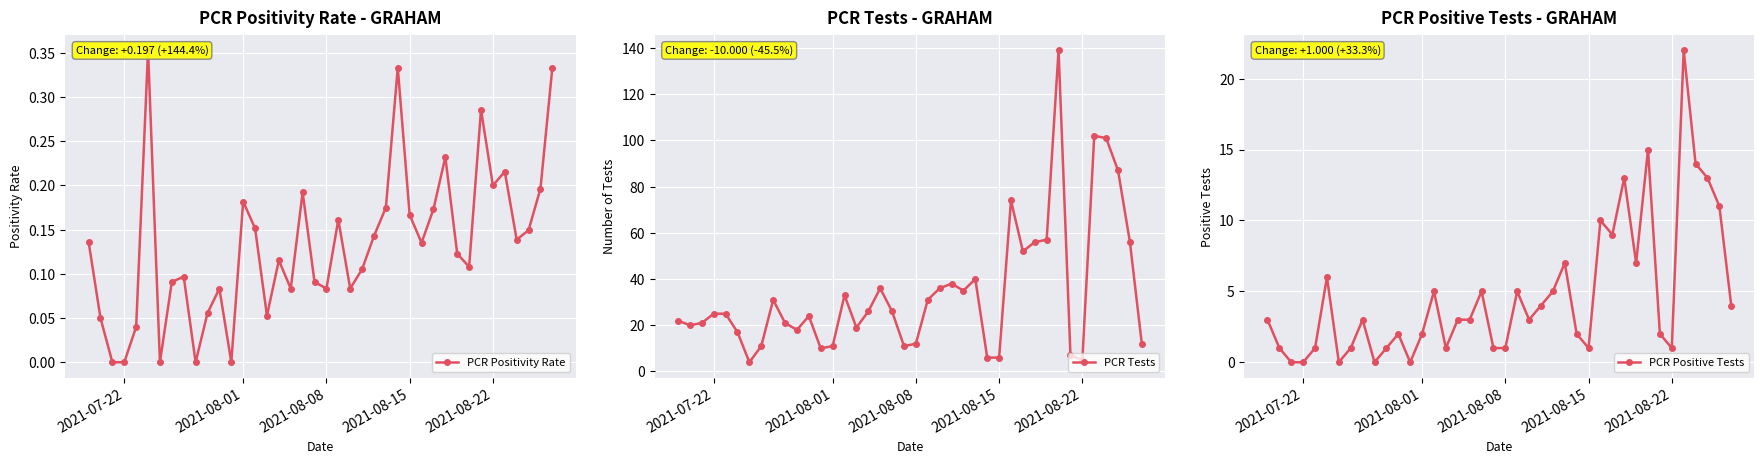

Which series has the largest total across all categories?

PCR Tests